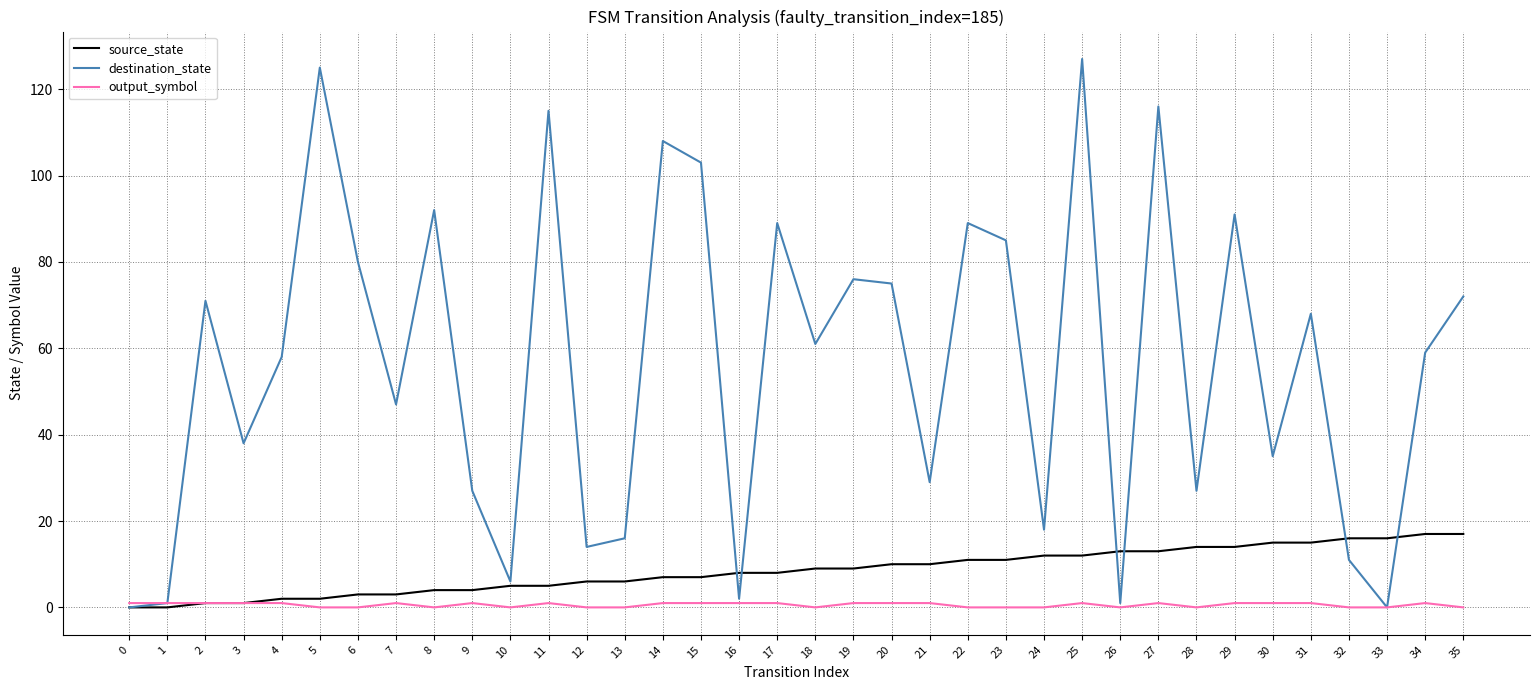

What is the maximum value shown in the chart?

127